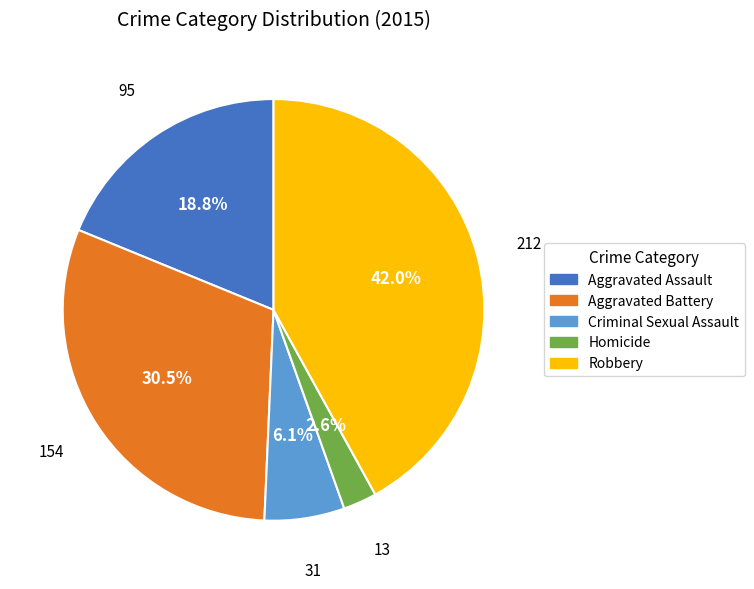

To the nearest percent, what is the combined percentage of Robbery and Aggravated Assault?

61%